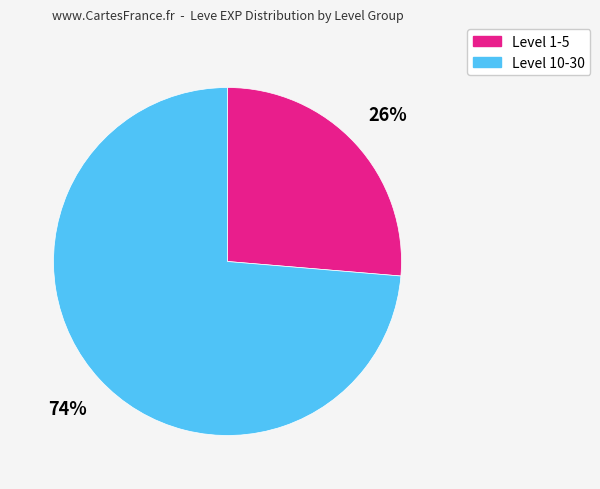

Is there any slice that represents more than half of the pie?

Yes